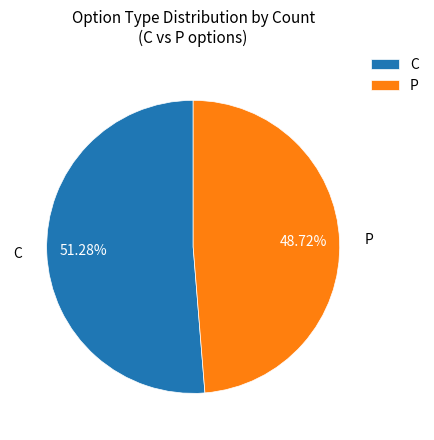

Which has a higher value, C or P?

C